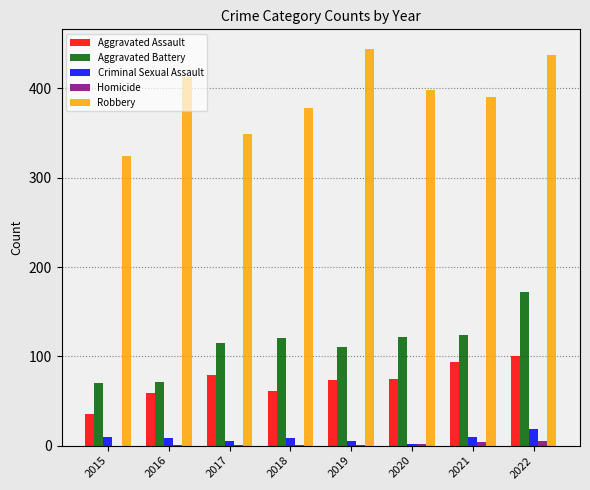

Between 2019 and 2022, which series saw the biggest shift?

Aggravated Battery